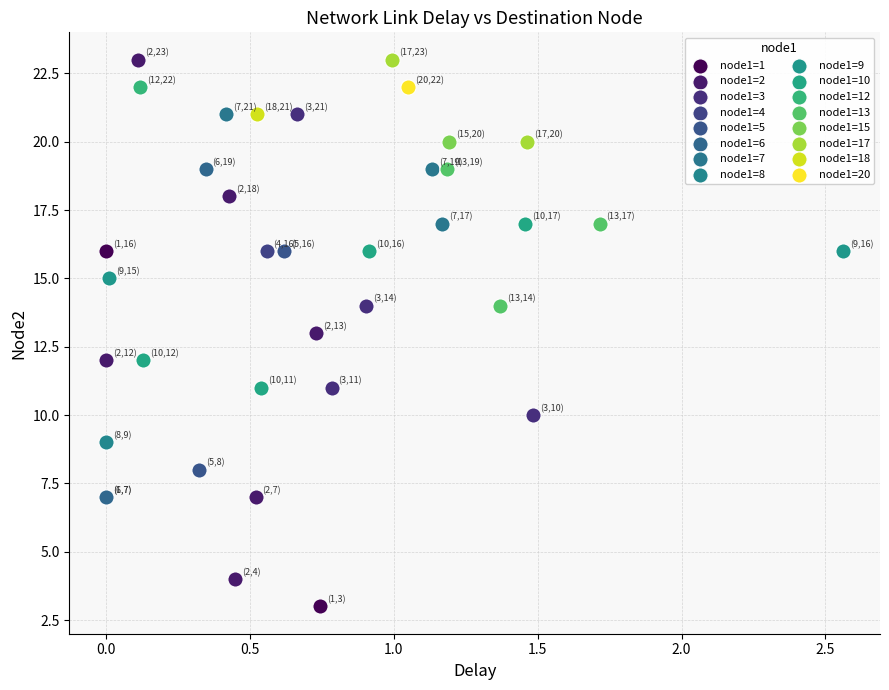

What are all the series names shown in the legend?

node1=1, node1=2, node1=3, node1=4, node1=5, node1=6, node1=7, node1=8, node1=9, node1=10, node1=12, node1=13, node1=15, node1=17, node1=18, node1=20